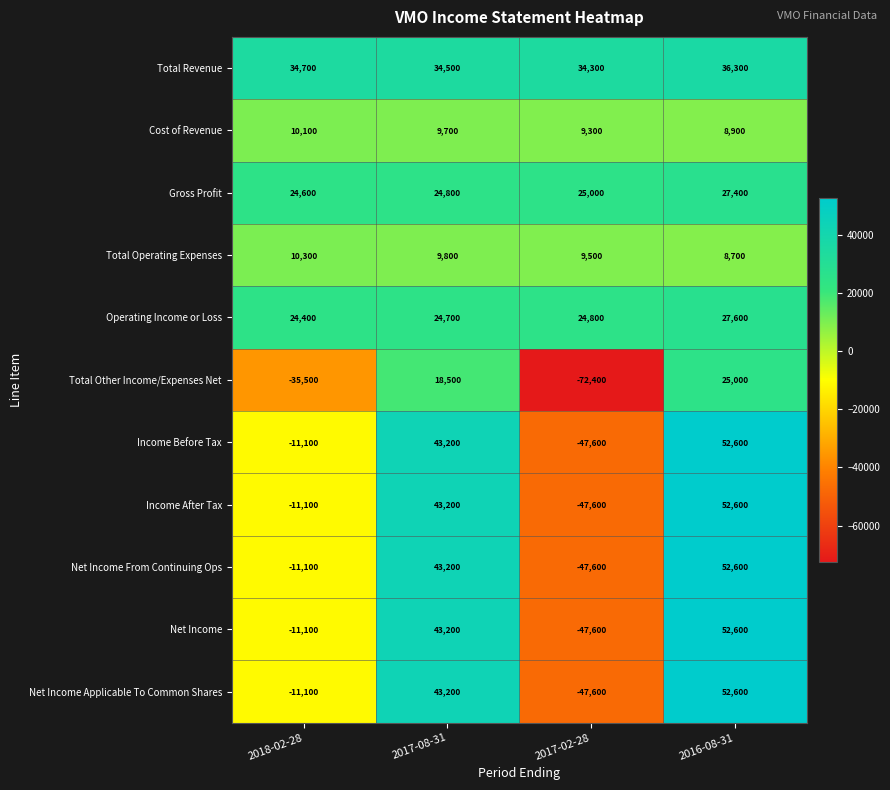

Between 2018-02-28 and 2017-02-28, which series saw the biggest shift?

Total Other Income/Expenses Net